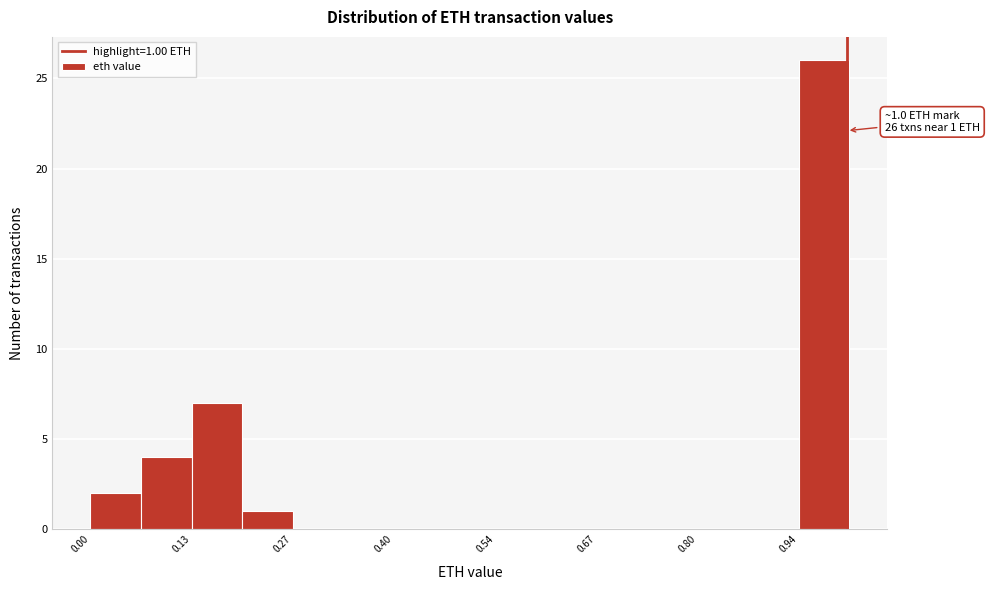

Around what value on the x-axis is the tallest bar? Give the approximate position of its centre, as read against the axis.

0.96